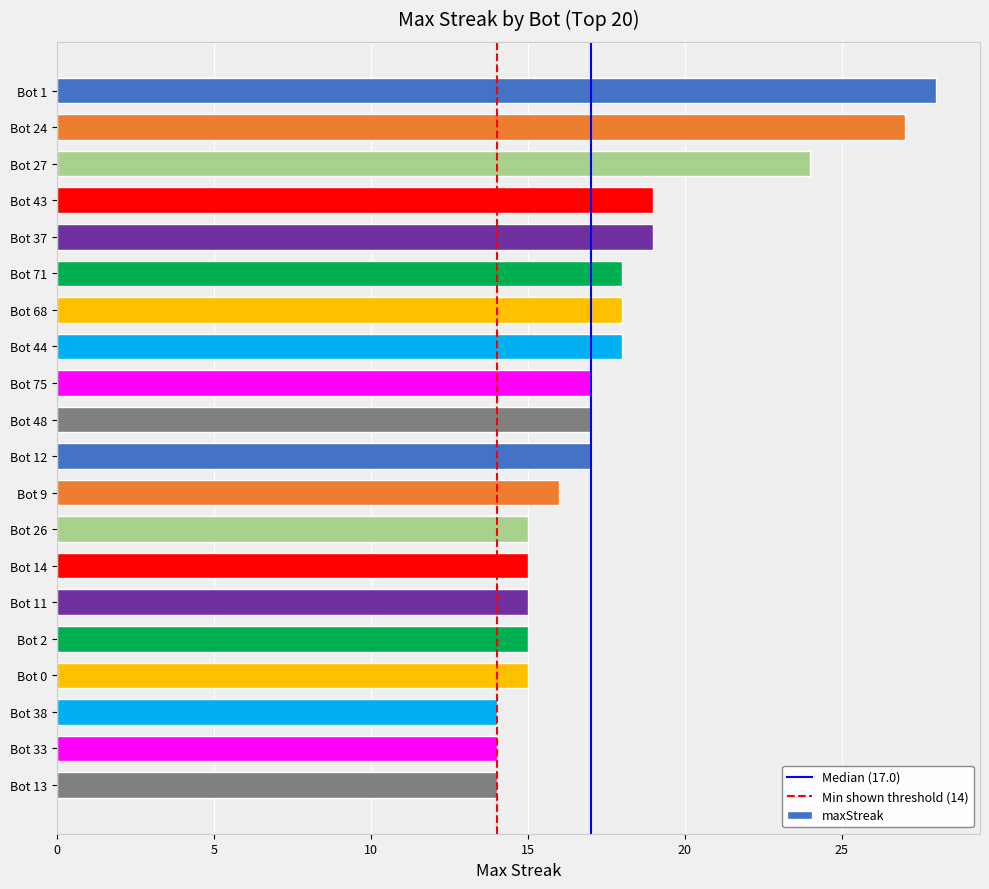

Is it true that the value at Bot 11 is 23?

False